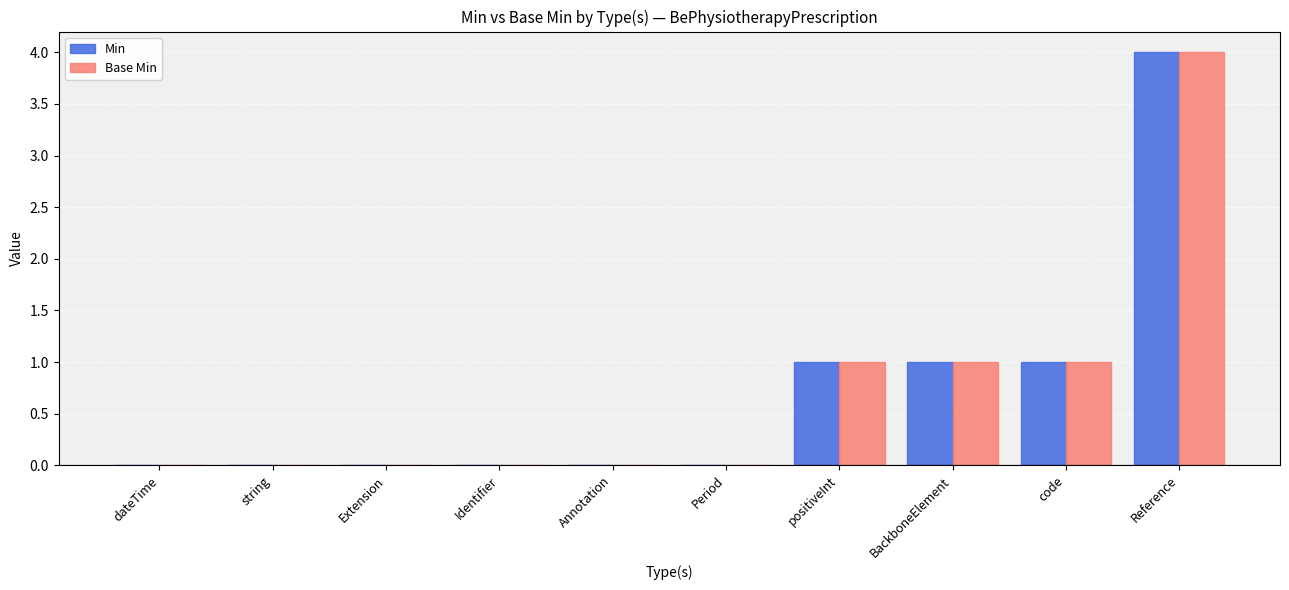

What are all the series names shown in the legend?

Min, Base Min